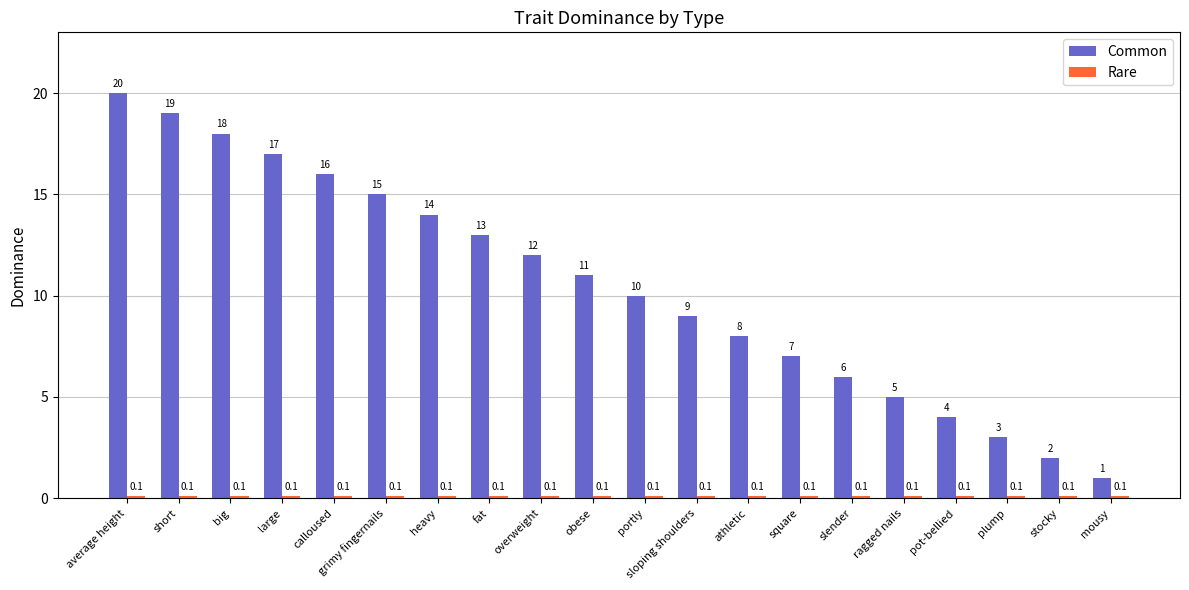

Rank the categories by Common value from lowest to highest.

mousy, stocky, plump, pot-bellied, ragged nails, slender, square, athletic, sloping shoulders, portly, obese, overweight, fat, heavy, grimy fingernails, calloused, large, big, short, average height